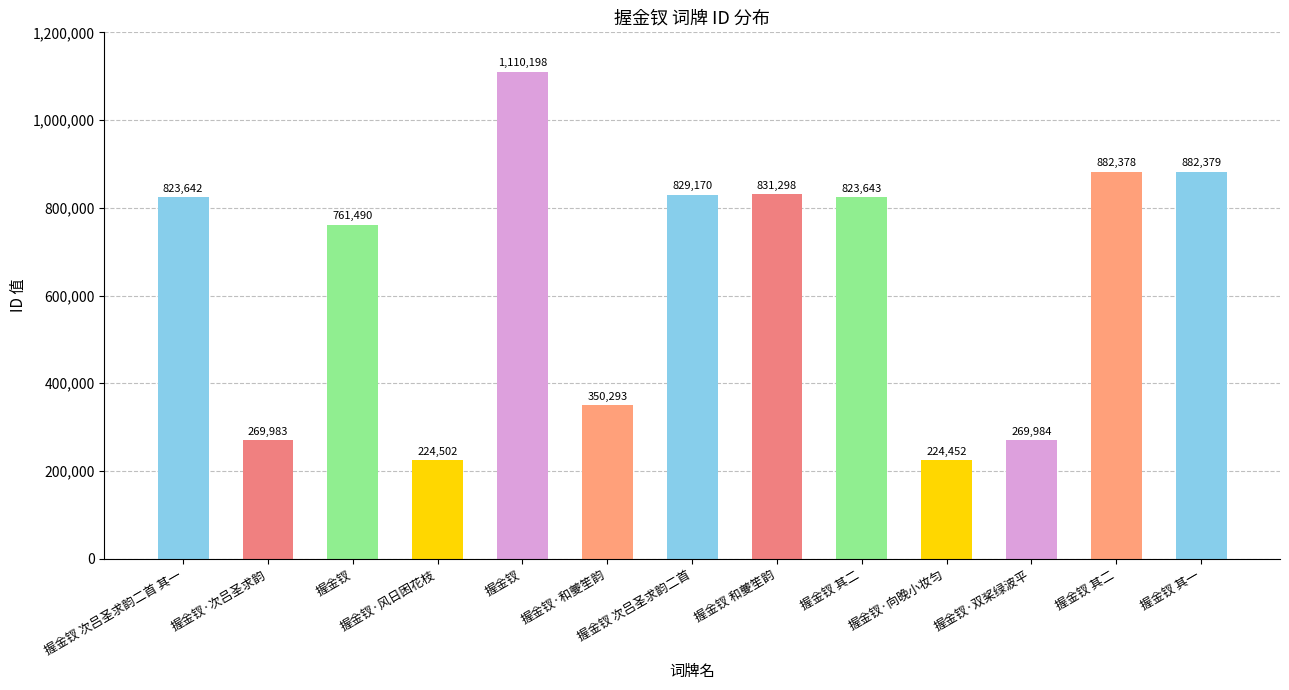

Reading left to right, transcribe all the data shown in this chart.

823642	269983	761490	224502	1110198	350293	829170	831298	823643	224452	269984	882378	882379